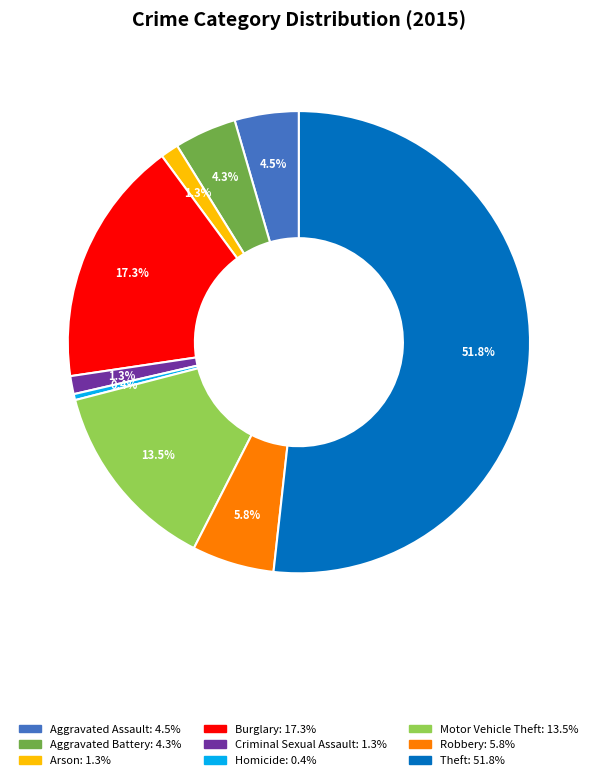

To the nearest percent, what percentage of the pie is Aggravated Battery?

4%